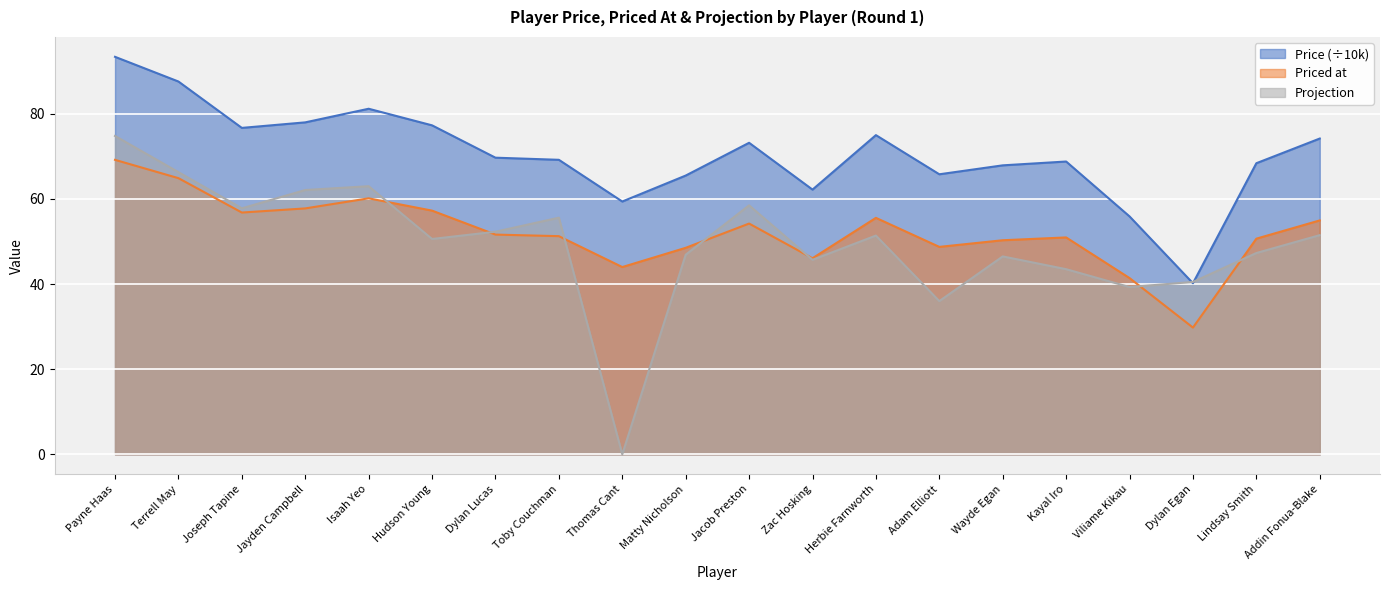

What is the approximate value of Projection at Dylan Egan?

40.5